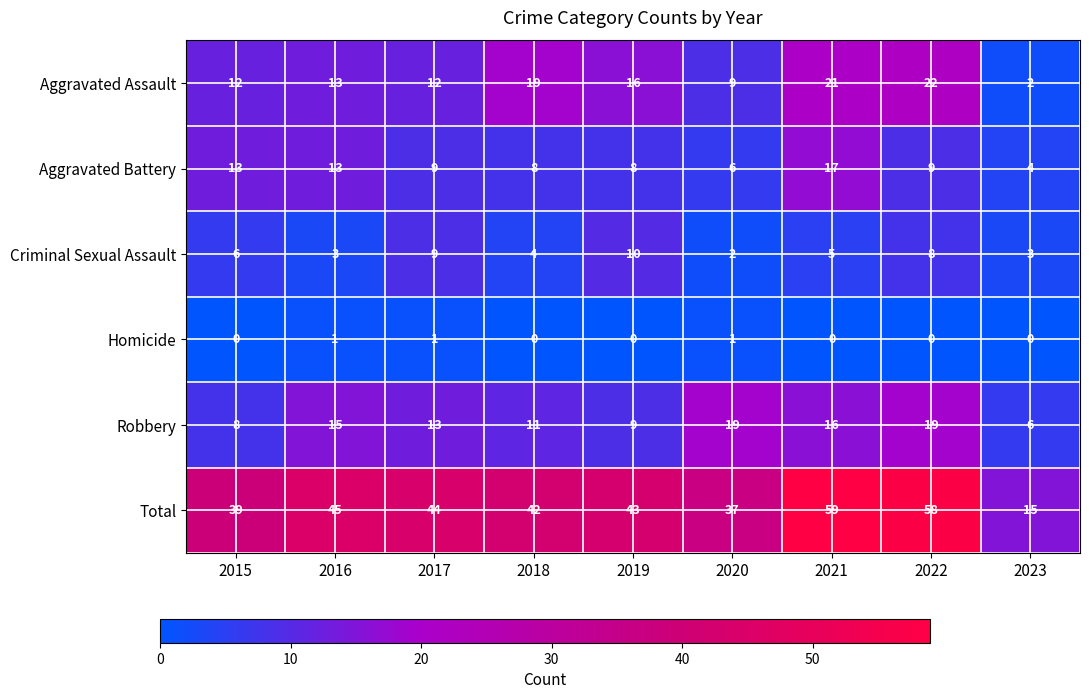

Which series has the largest range (max minus min)?

Total